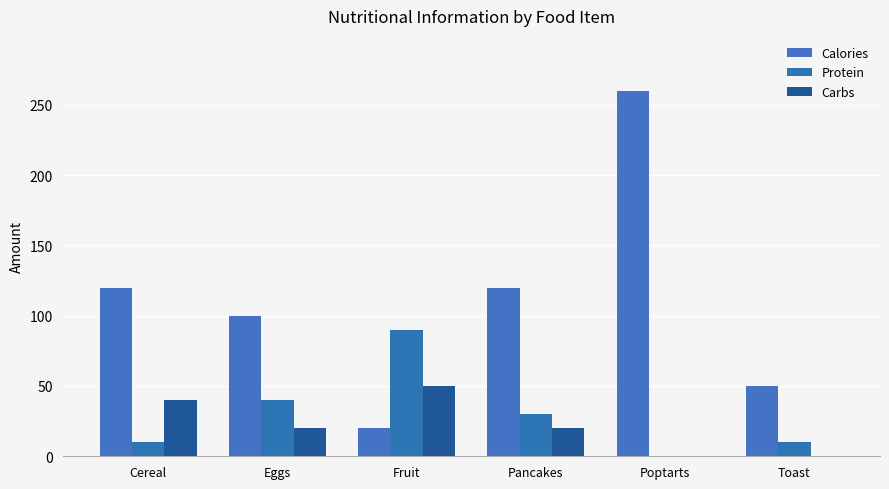

What is the label of the 2nd bar from the right?

Poptarts